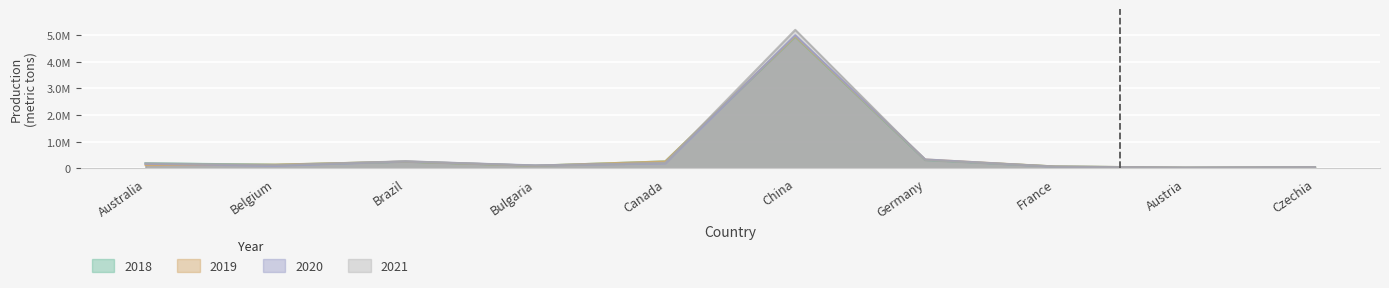

What is the spread (max minus min) of values at Australia?

0.1